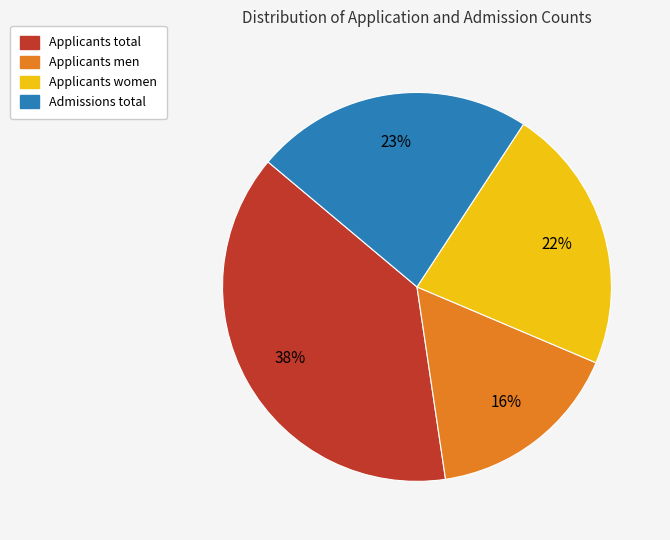

To the nearest percent, what is the difference between the Applicants total and Applicants men slice percentages?

22%